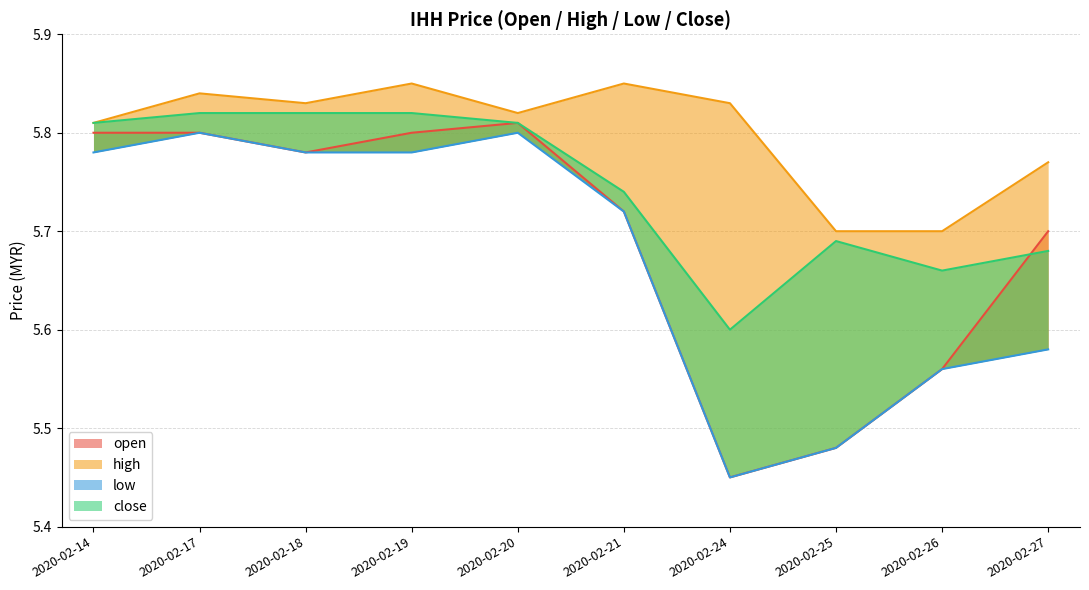

What is the difference between the second highest and minimum values in the high series?

0.1